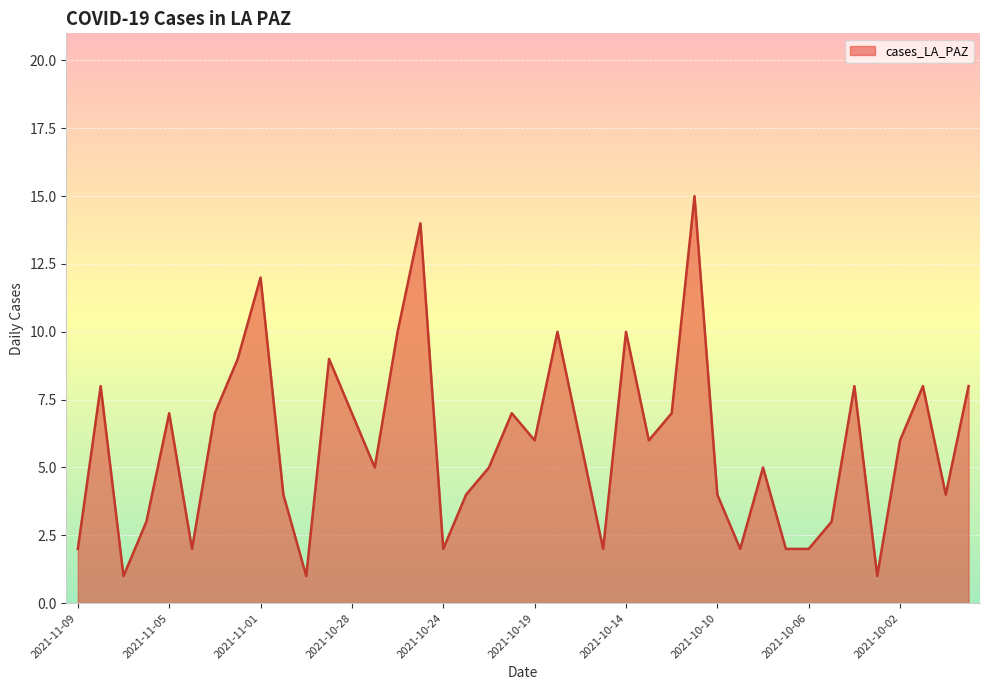

What is the maximum value shown in the chart?

15